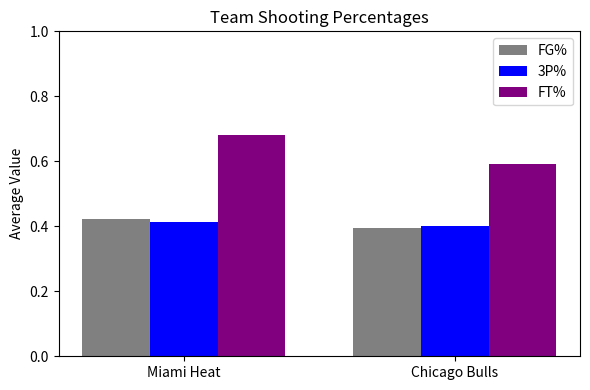

How many groups of bars are there?

2